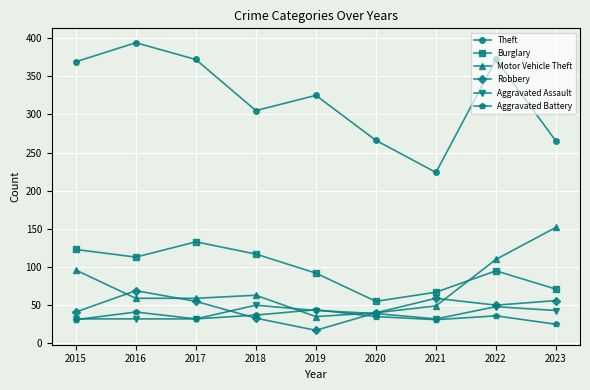

What is the spread (max minus min) of values at 2023?

240